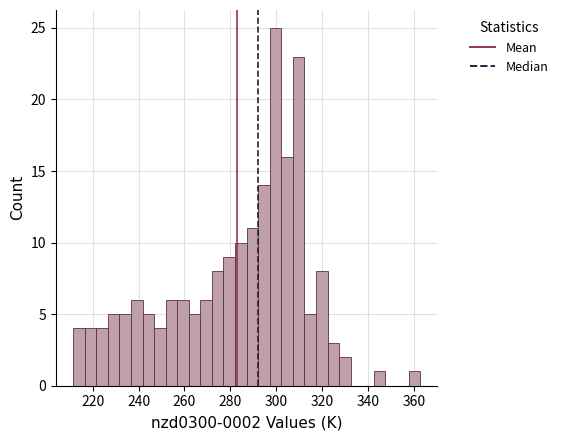

Around what value on the x-axis is the tallest bar? Give the approximate position of its centre, as read against the axis.

300